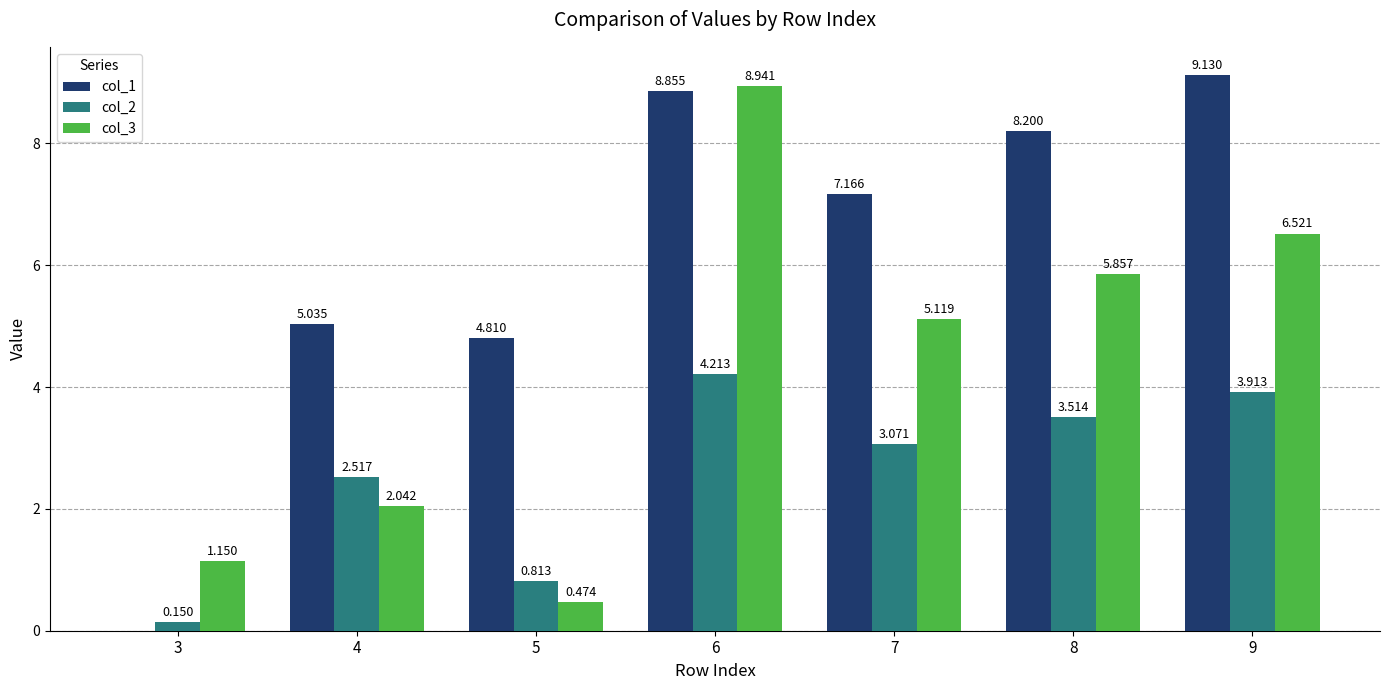

What is the total value across all series at 5?

6.1